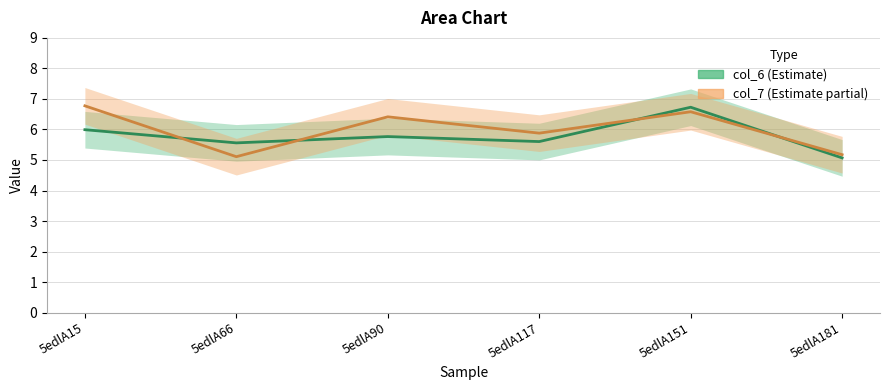

What is the sum of all col_7 values?

35.9